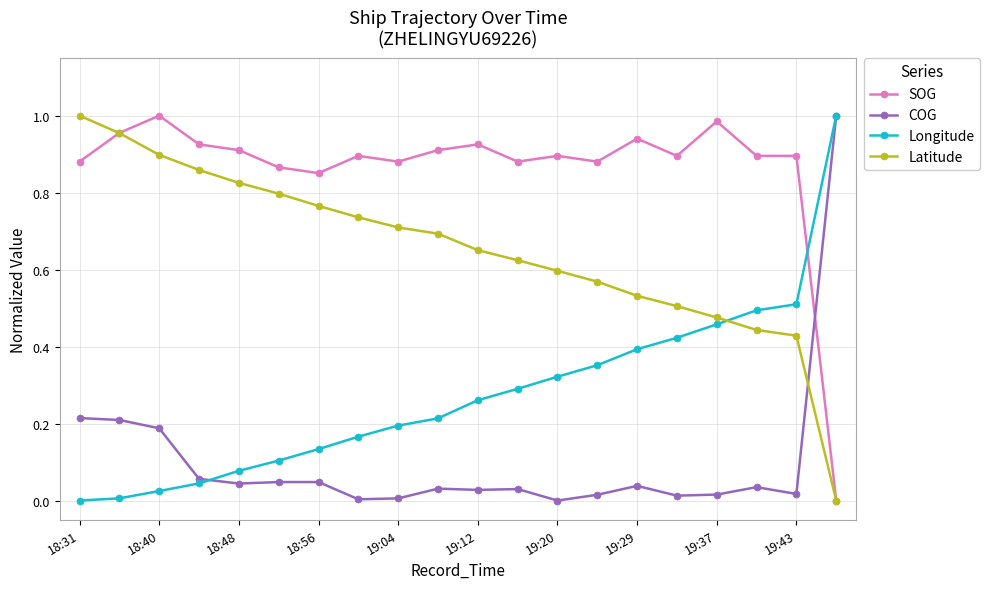

Rank the series by their average value, from highest to lowest.

SOG, Latitude, Longitude, COG